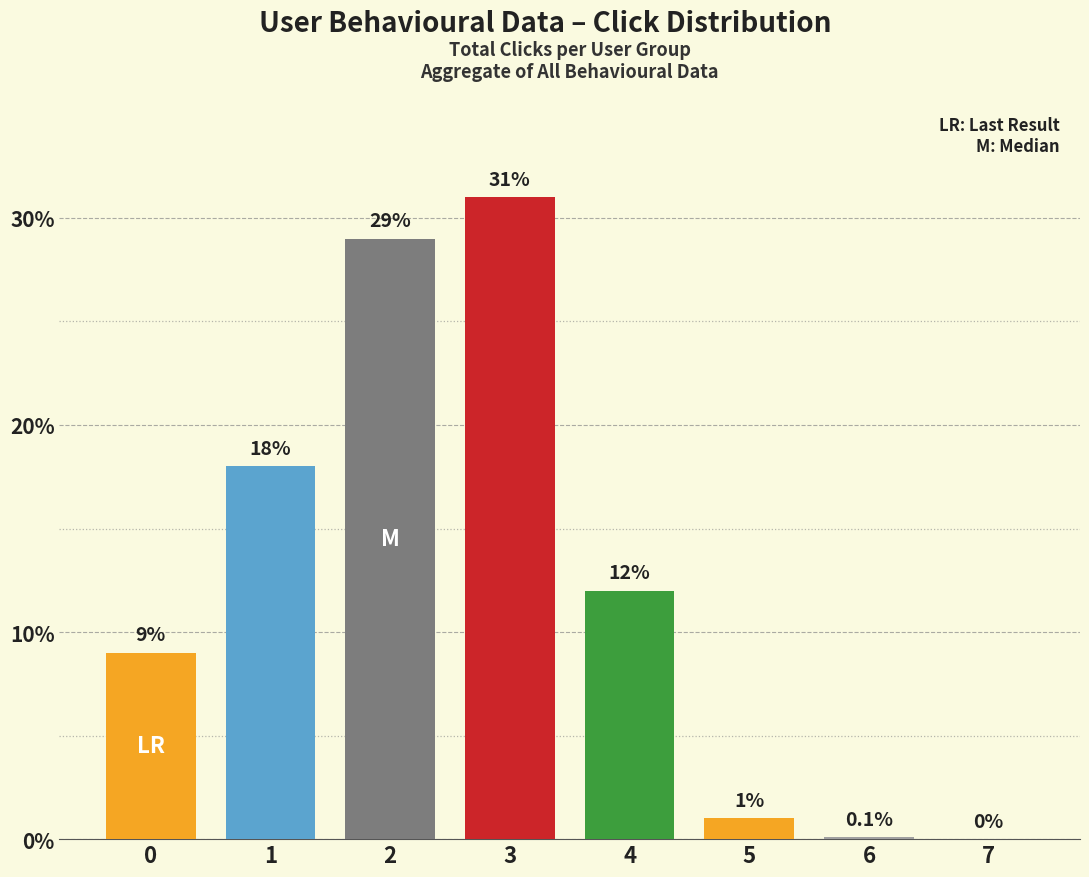

Are the bars horizontal?

No